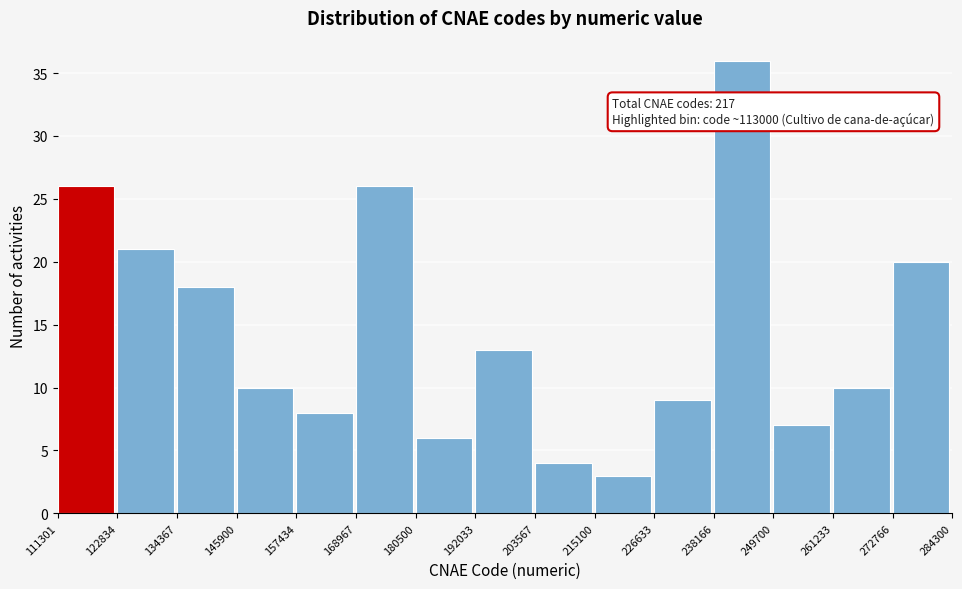

Over which range of the x-axis is the bar tallest?

238166 to 249700